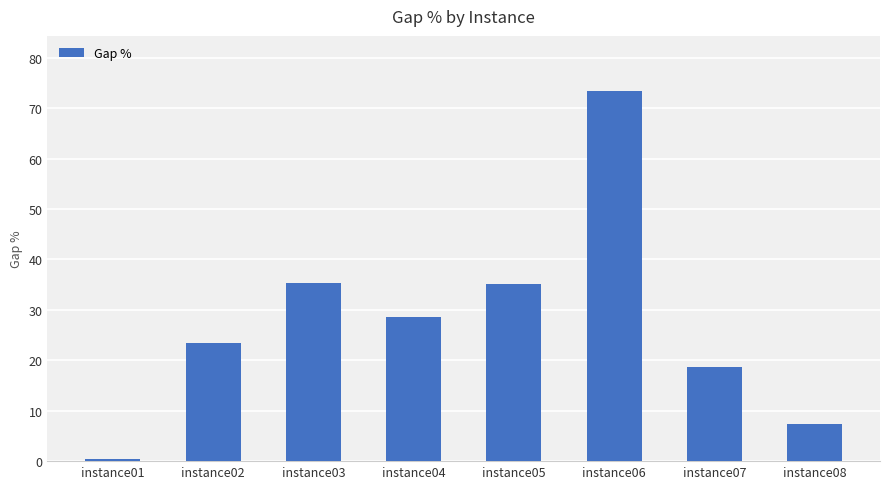

Which has a higher value, instance01 or instance08?

instance08